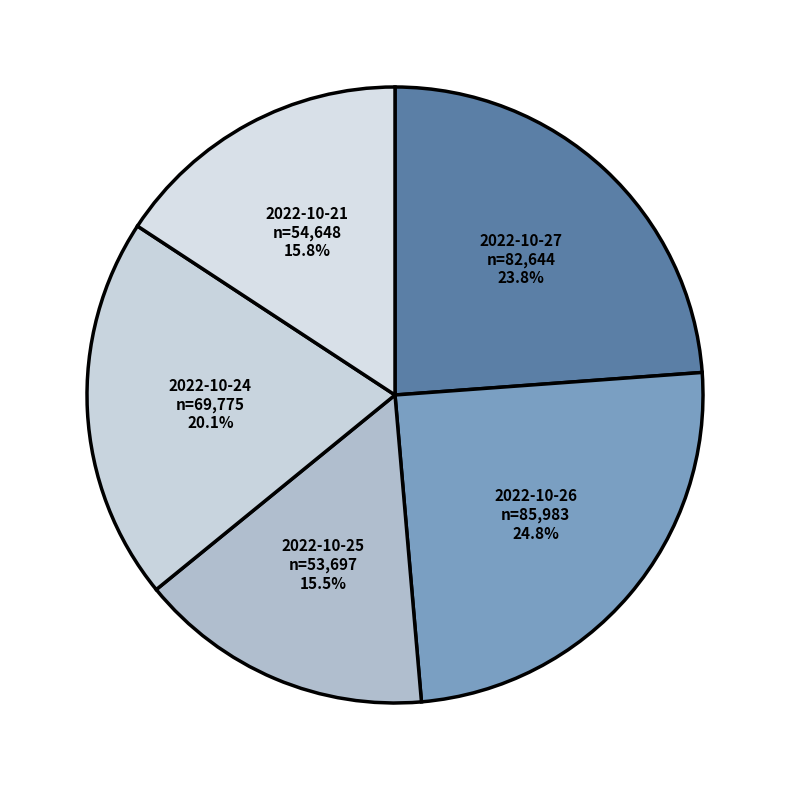

True or false: 2022-10-24 accounts for 20% of the total.

True